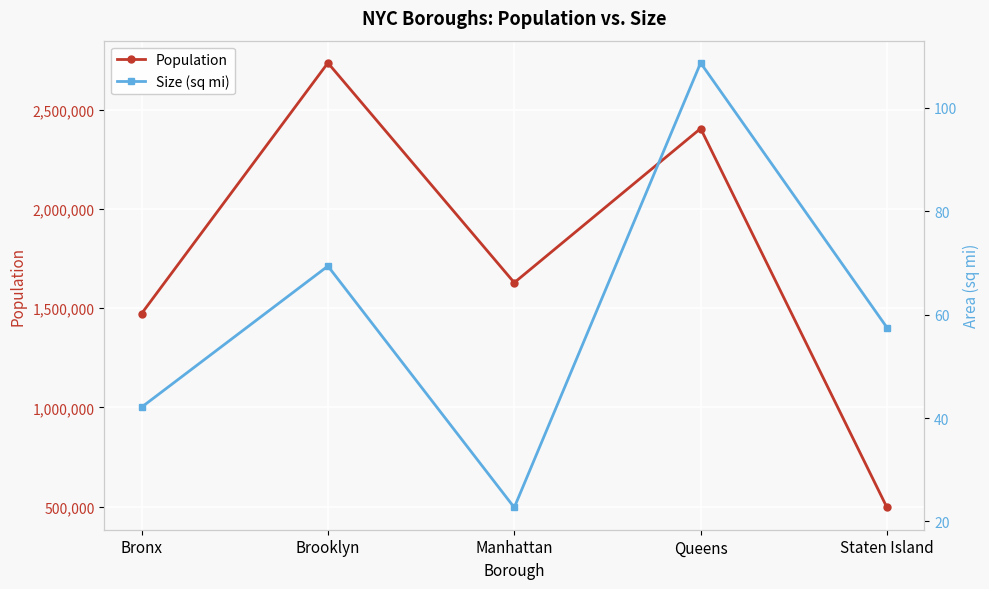

Where does the Population series first go above 1628706?

Brooklyn